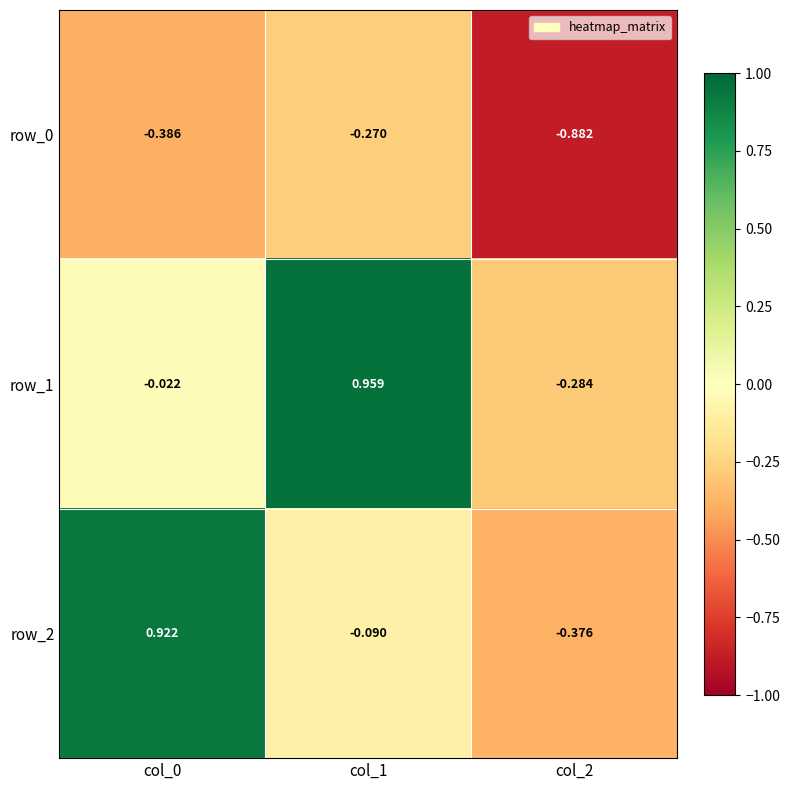

Is the value of row_1 at col_0 greater than the value of row_0 at col_0?

Yes